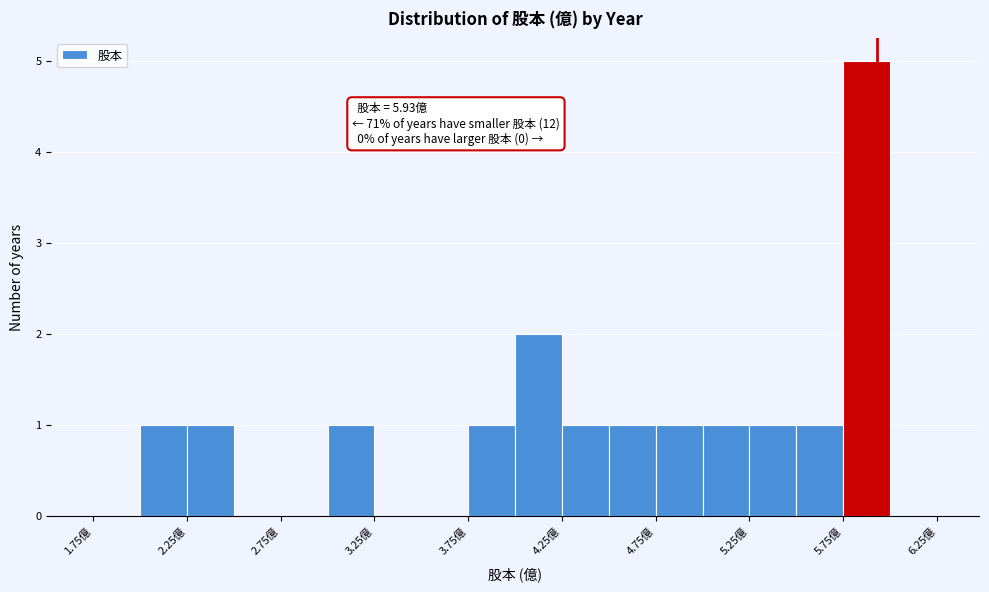

Which range on the x-axis has the tallest bar?

5.75 to 6.00